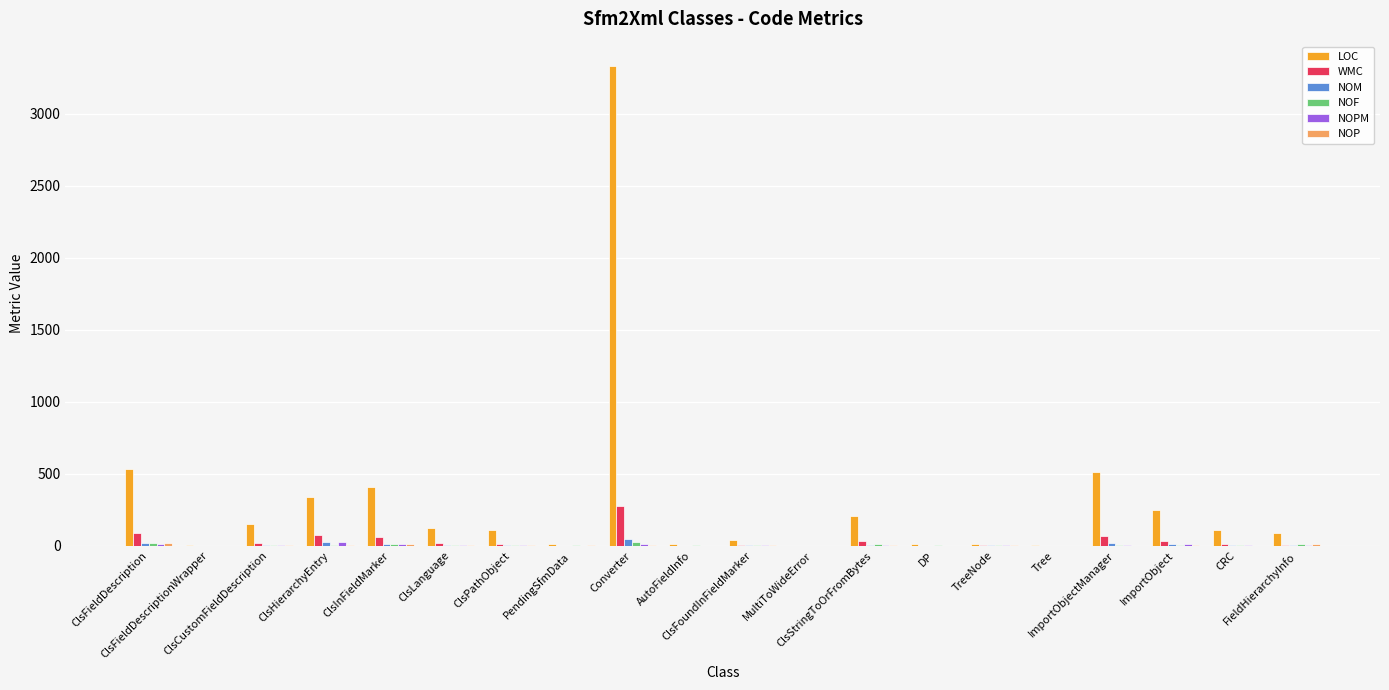

Count the number of categories in the chart.

20